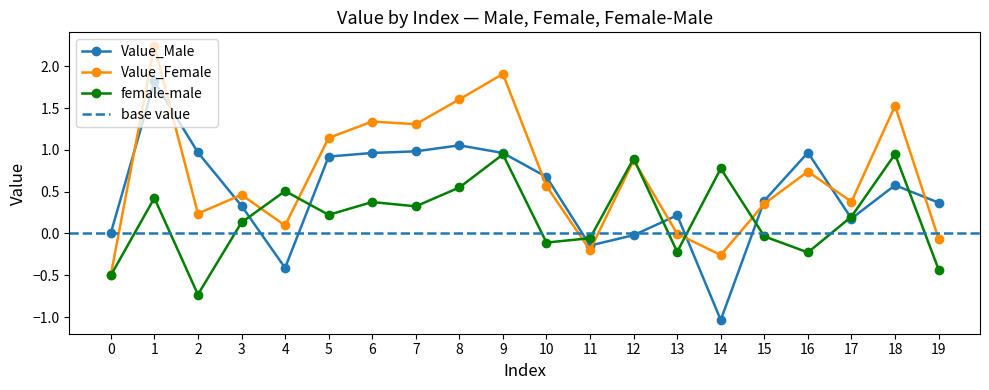

Is it true that female-male equals 0.2 at 5?

True